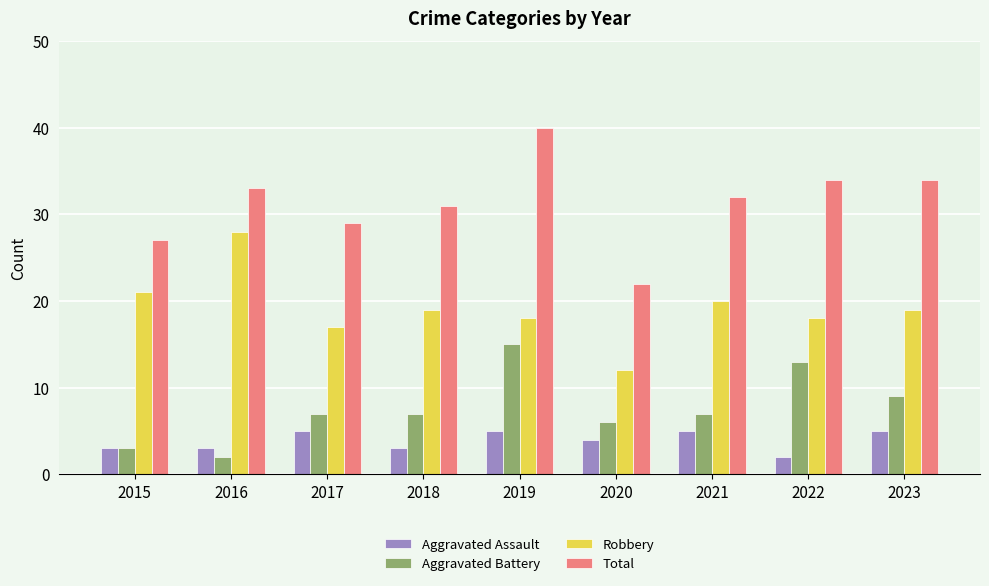

Which series has the widest spread of values?

Total